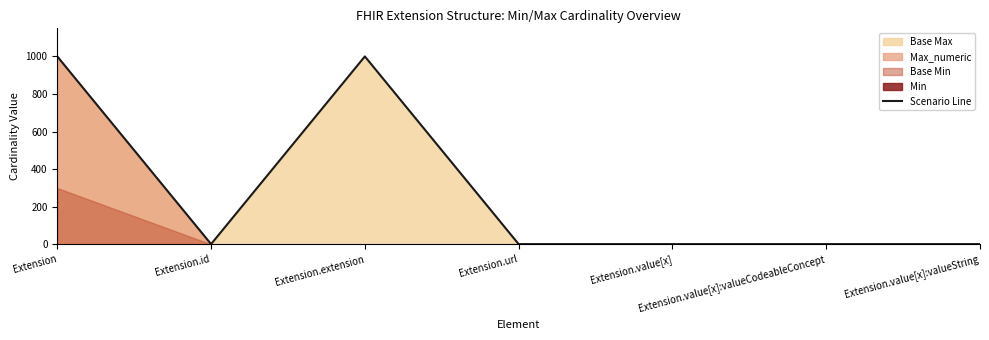

What is the sum of the values at Extension.value[x]:valueCodeableConcept and Extension.value[x]?

3.0